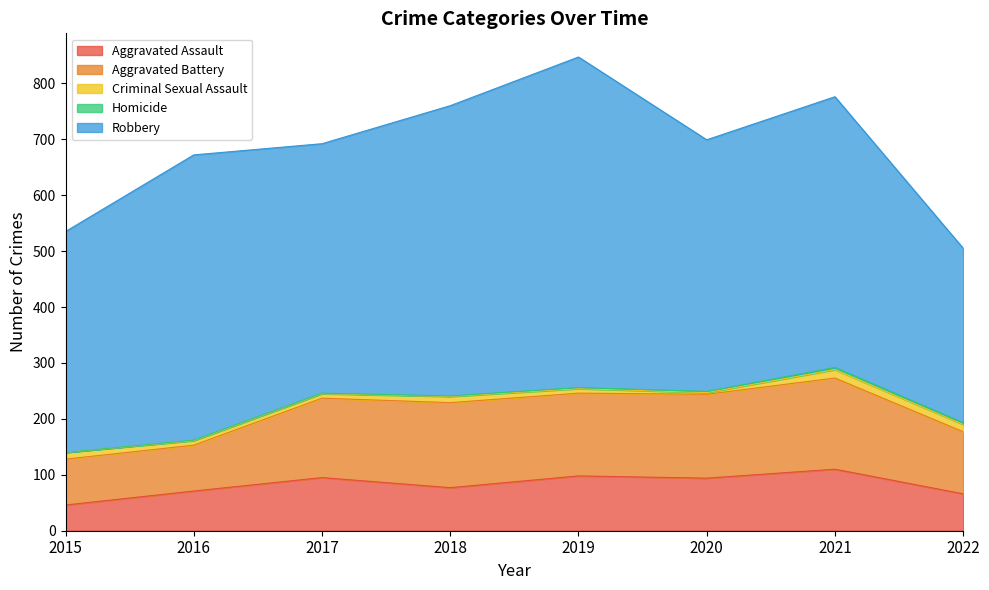

At which label is Homicide closest to 2?

2019